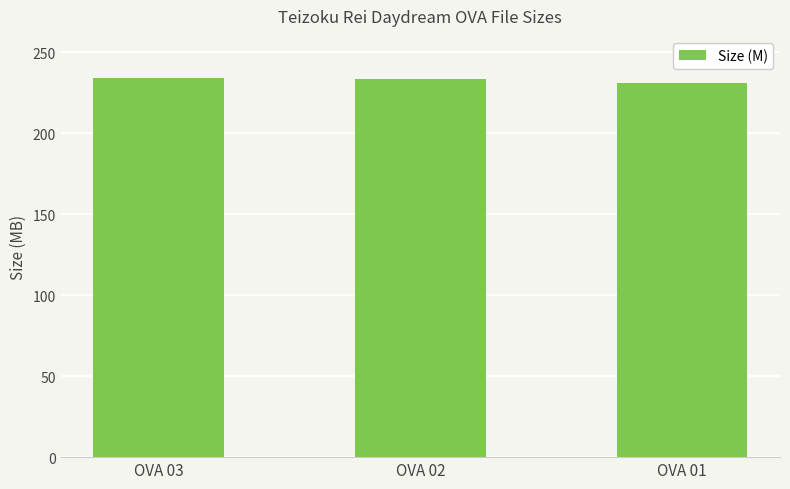

What is the difference between the maximum and minimum values?

3.5